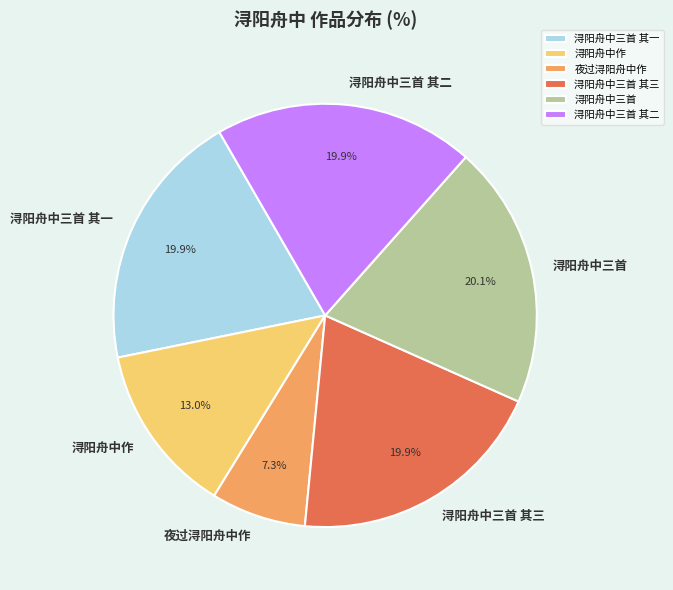

What is the ratio of the value at 浔阳舟中三首 其二 to the value at 浔阳舟中三首?

1.0